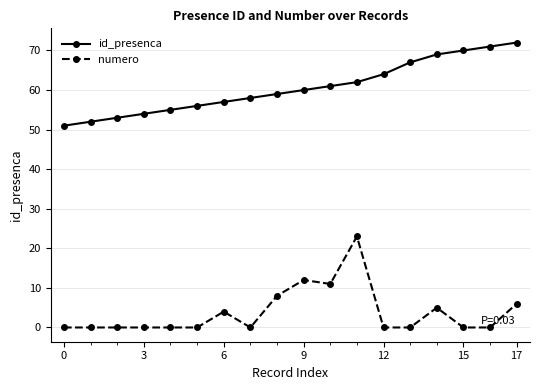

What is the average value of the numero series?

4